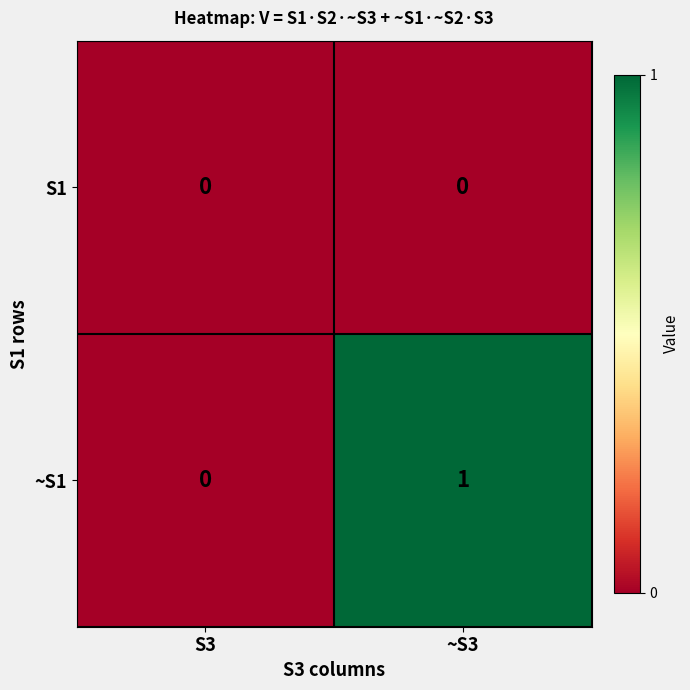

List the series in order of their peak value, highest first.

~S1, S1